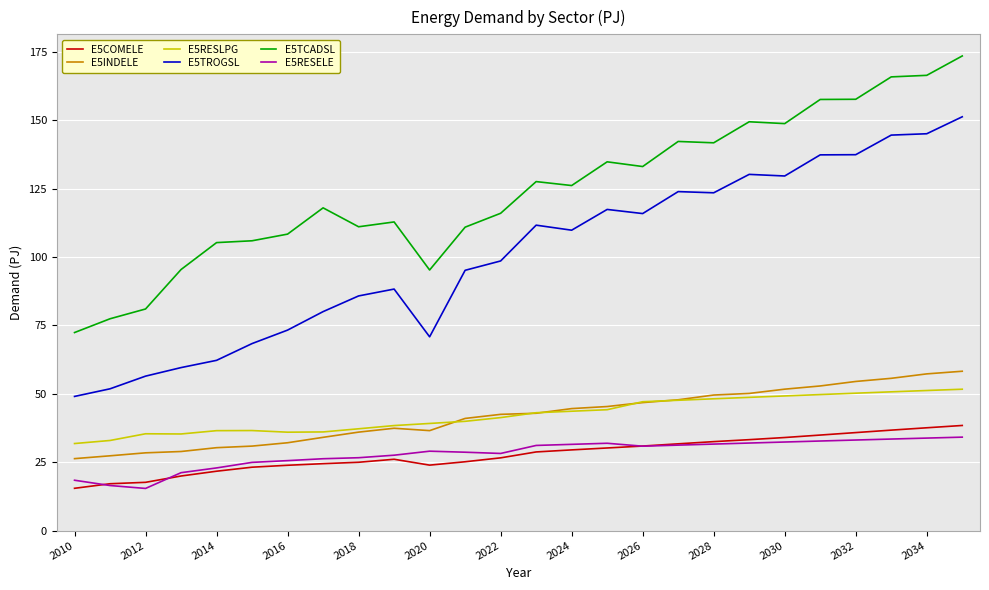

Is this an area chart (filled region under the line)?

No